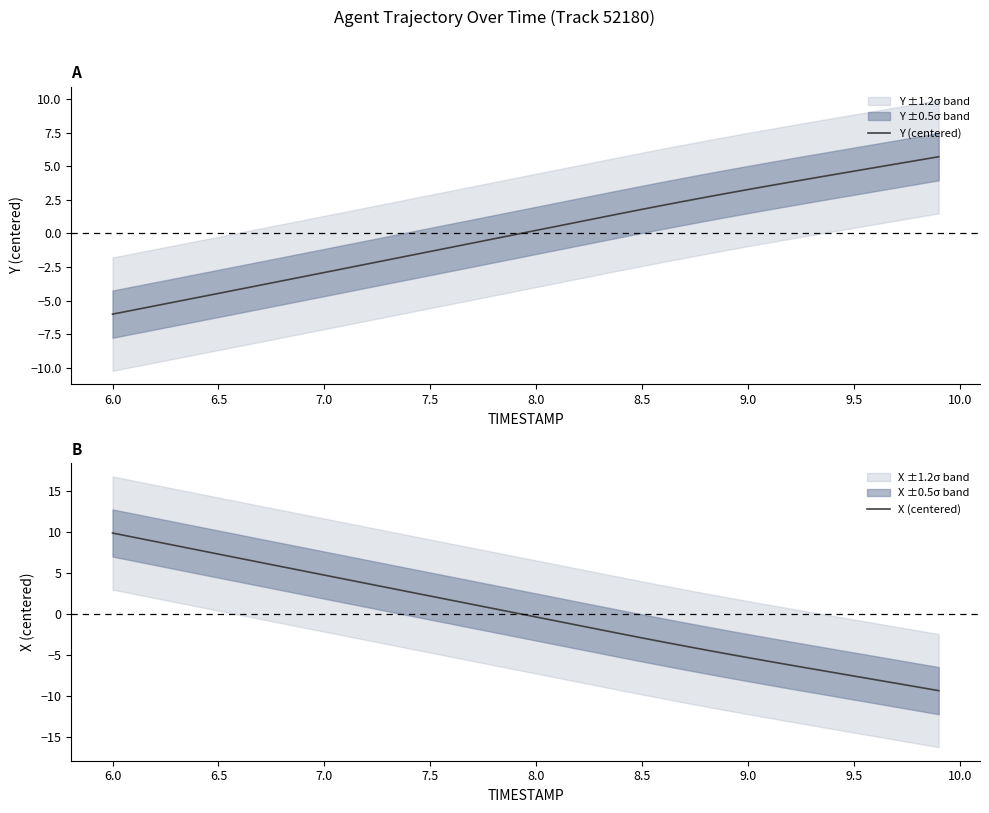

Which series has the widest spread of values?

X (centered)